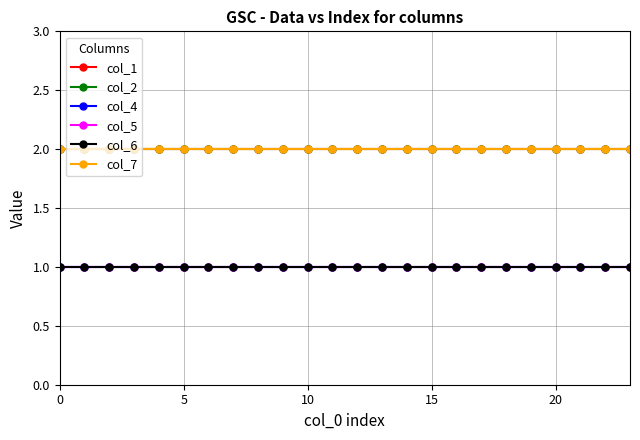

True or false: col_2 has more than 2 interior local peaks.

False